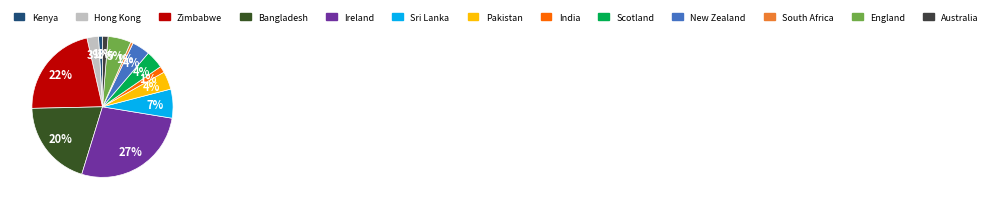

To the nearest percent, what is the combined percentage of Australia and England?

7%